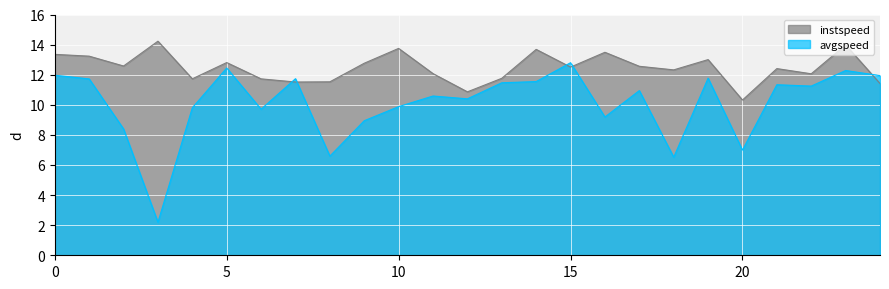

What is the label of the 11th point from the right?

14.0